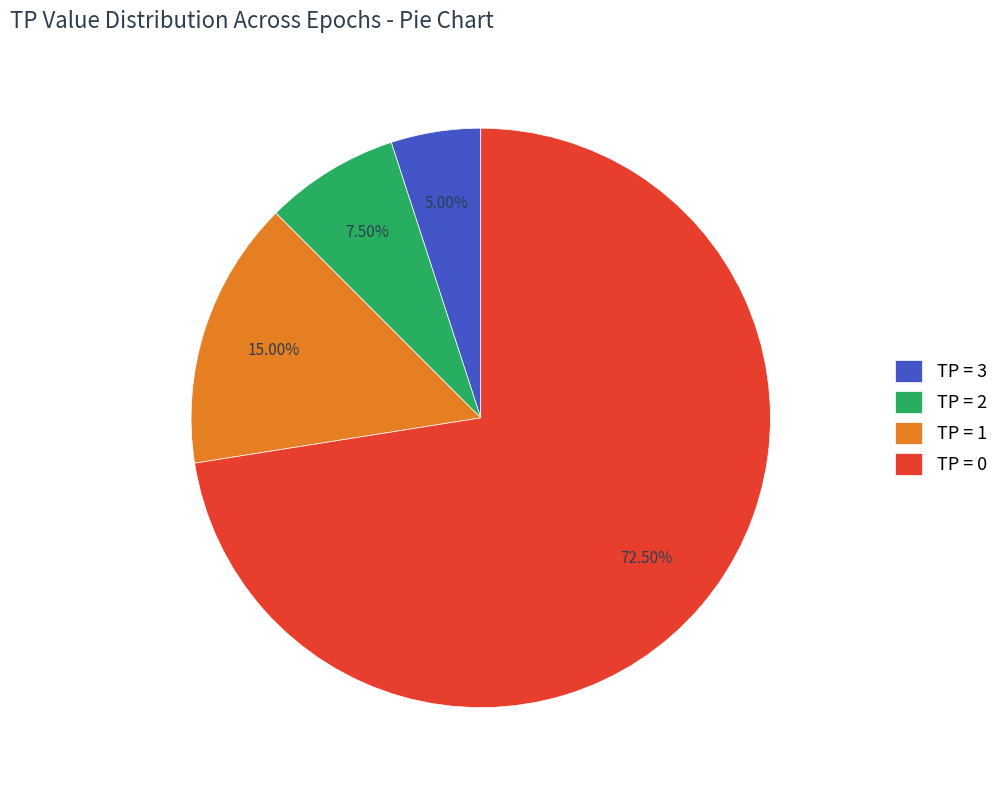

Do TP = 0 and TP = 2 together represent more than half of the pie?

Yes